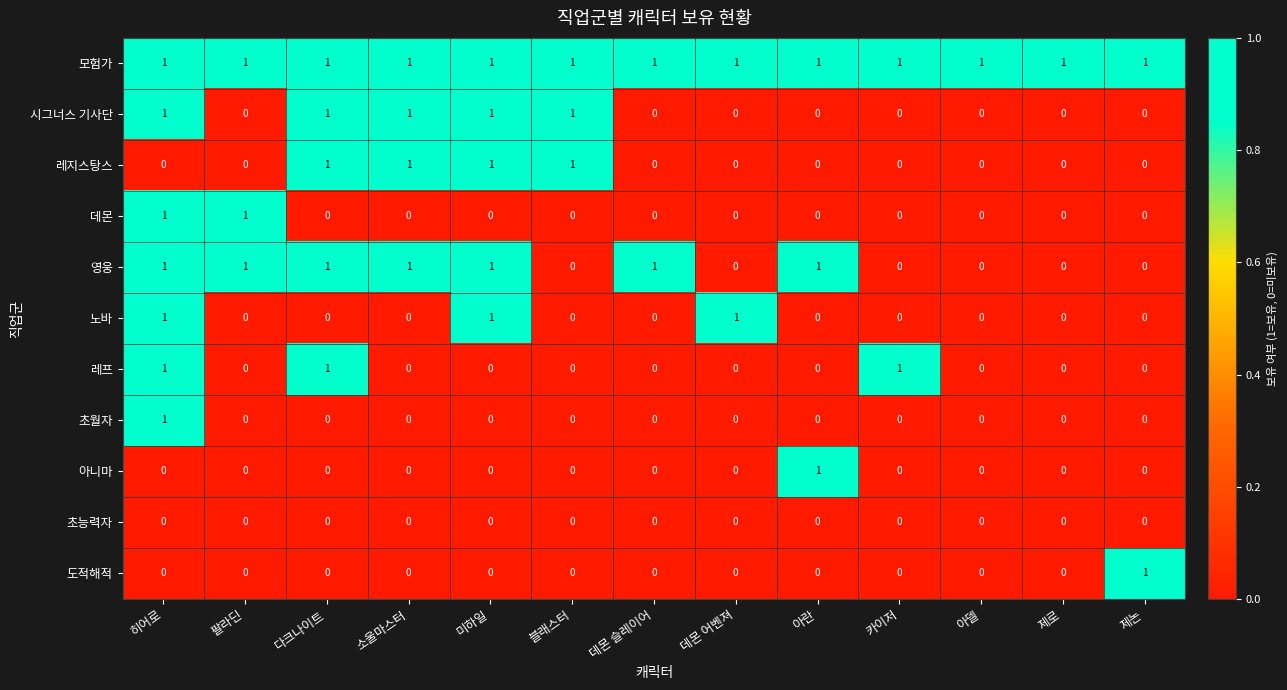

Which series has the largest total across all categories?

모험가